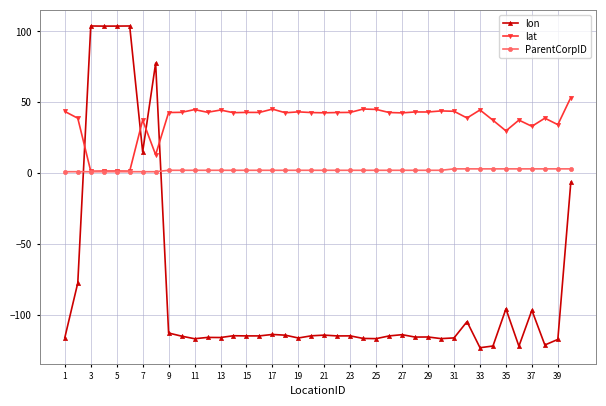

How many data points does each series have?

40